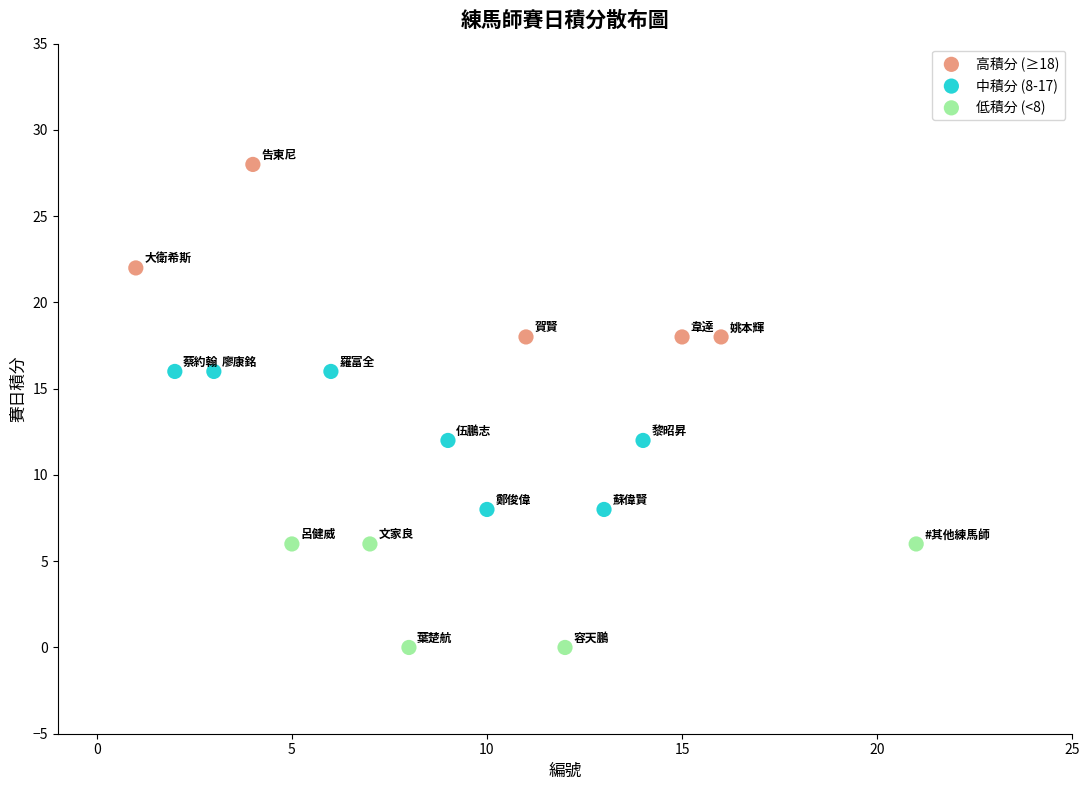

Which series contains the lowest Y value?

低積分 (<8)